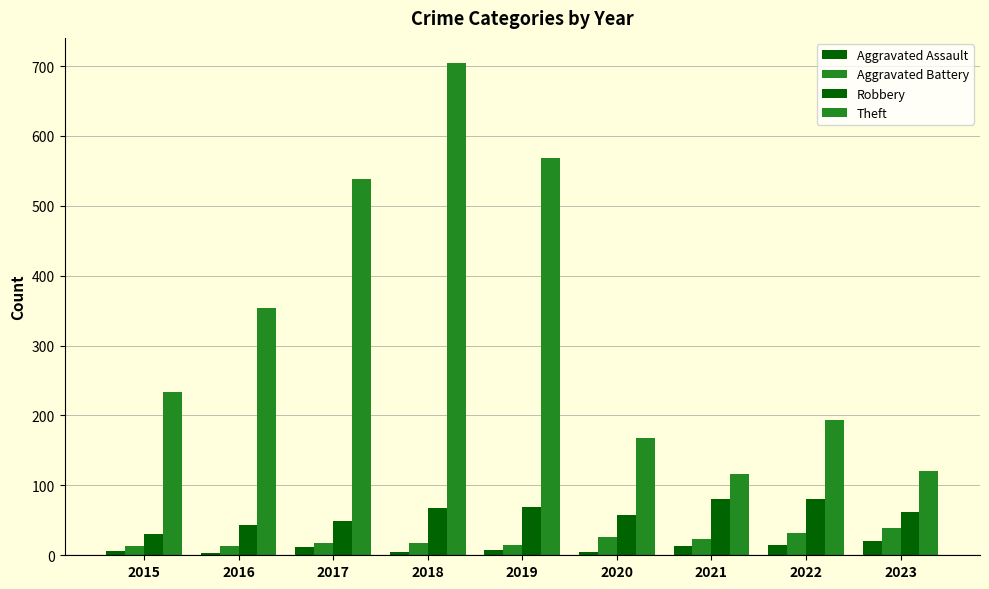

What is the difference between the maximum and second lowest values in the Aggravated Battery series?

26